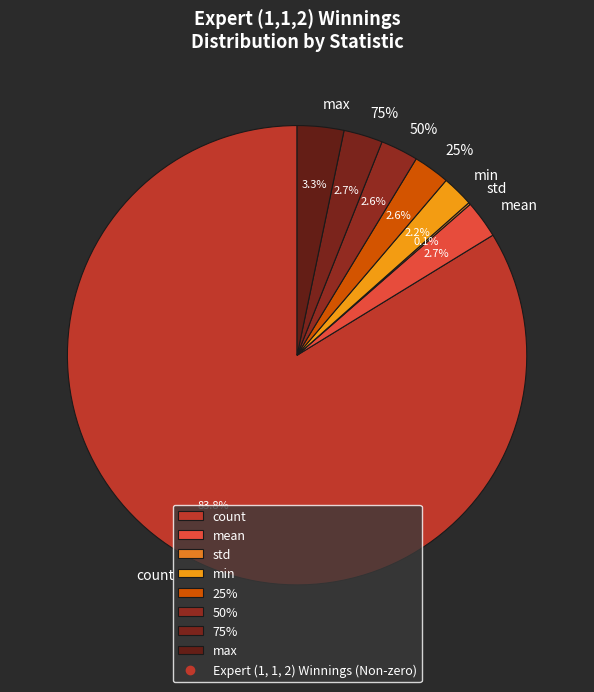

How much of the chart is everything except 25%?

97.4%